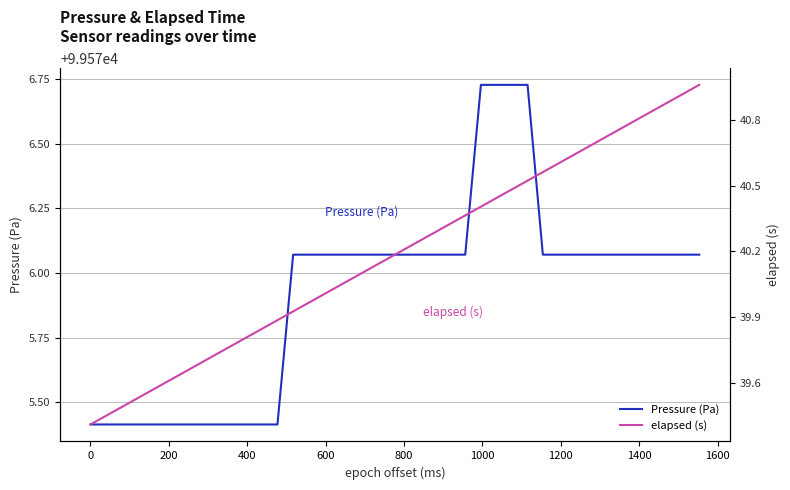

List the series in order of their overall mean, highest first.

Pressure (Pa), elapsed (s)